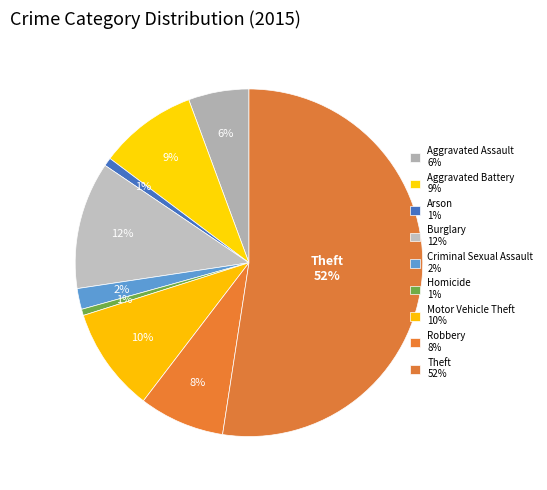

To the nearest percent, what is the combined percentage of Theft and Arson?

53%